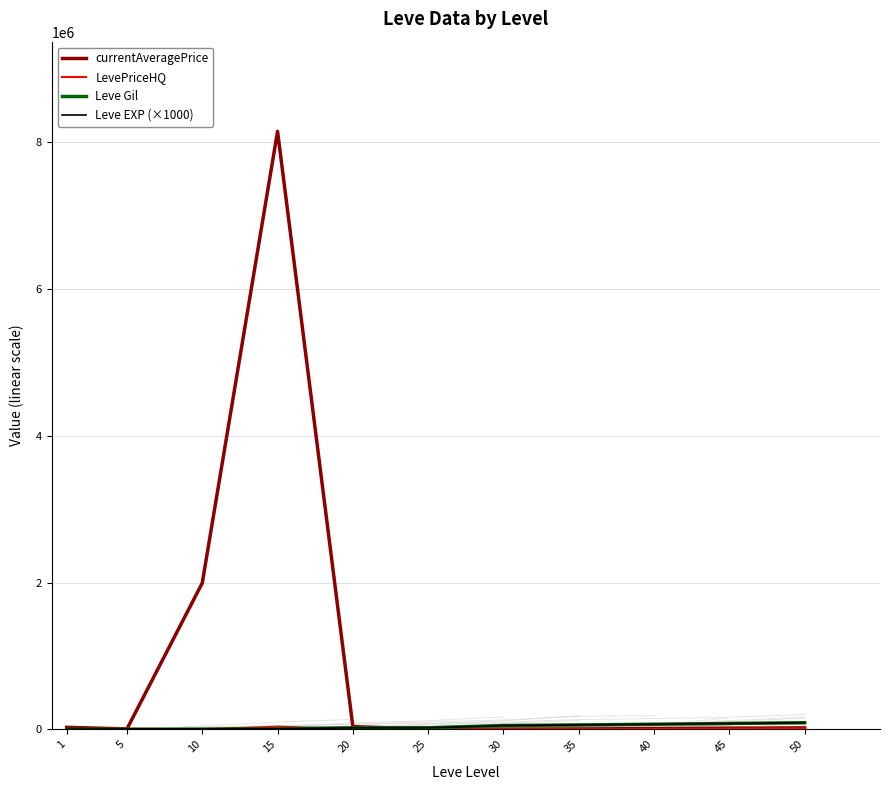

What is the value of the Leve EXP (×1000) point at the 2nd from the left?

5000